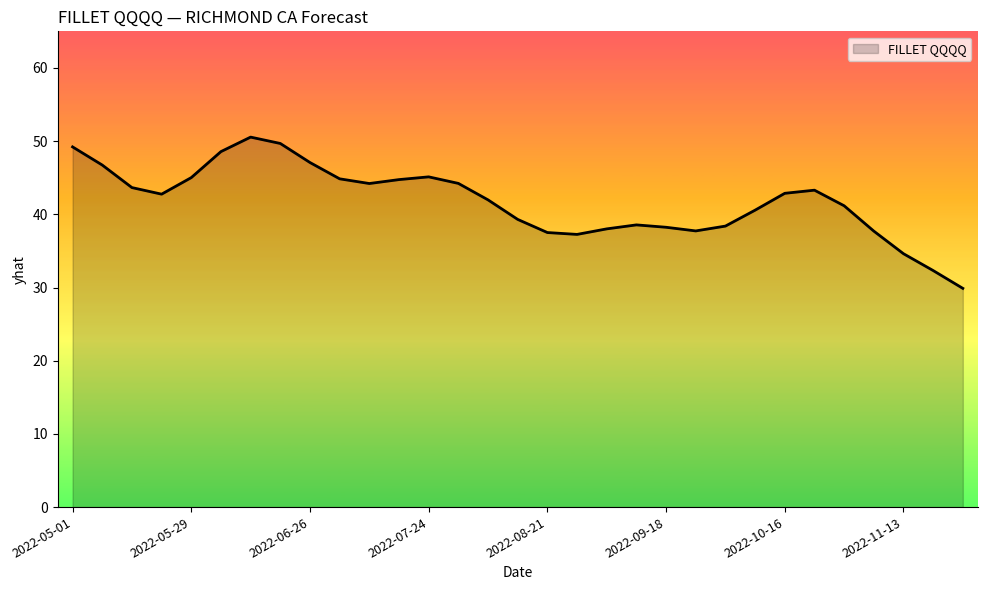

What is the difference between the second highest and minimum values?

19.8